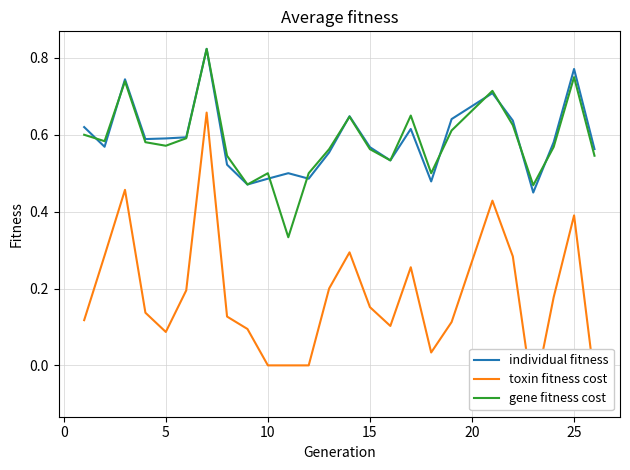

Is it true that individual fitness equals 0.6 at 5?

True